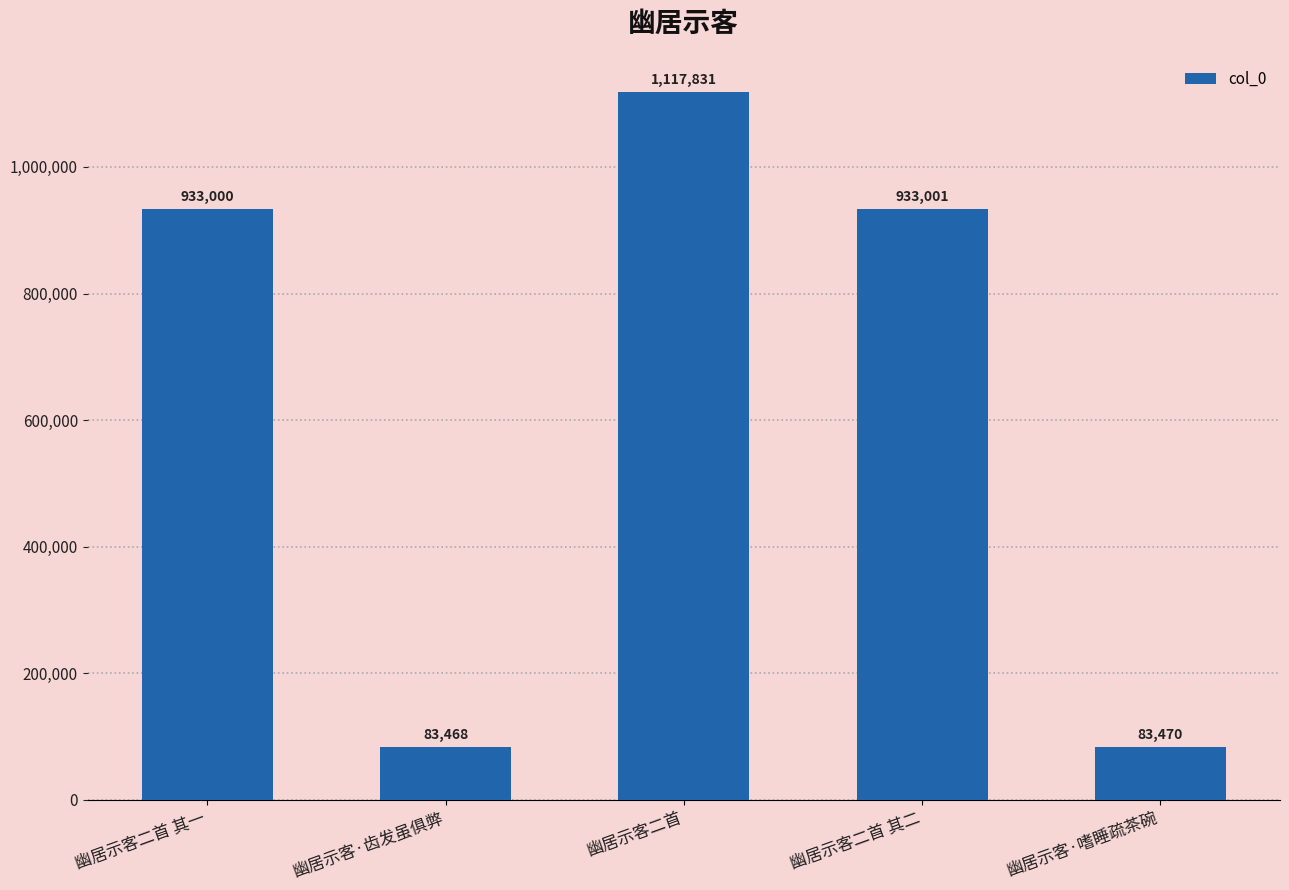

The chart shows a value of 128128 at 幽居示客·齿发虽俱弊. True or false?

False